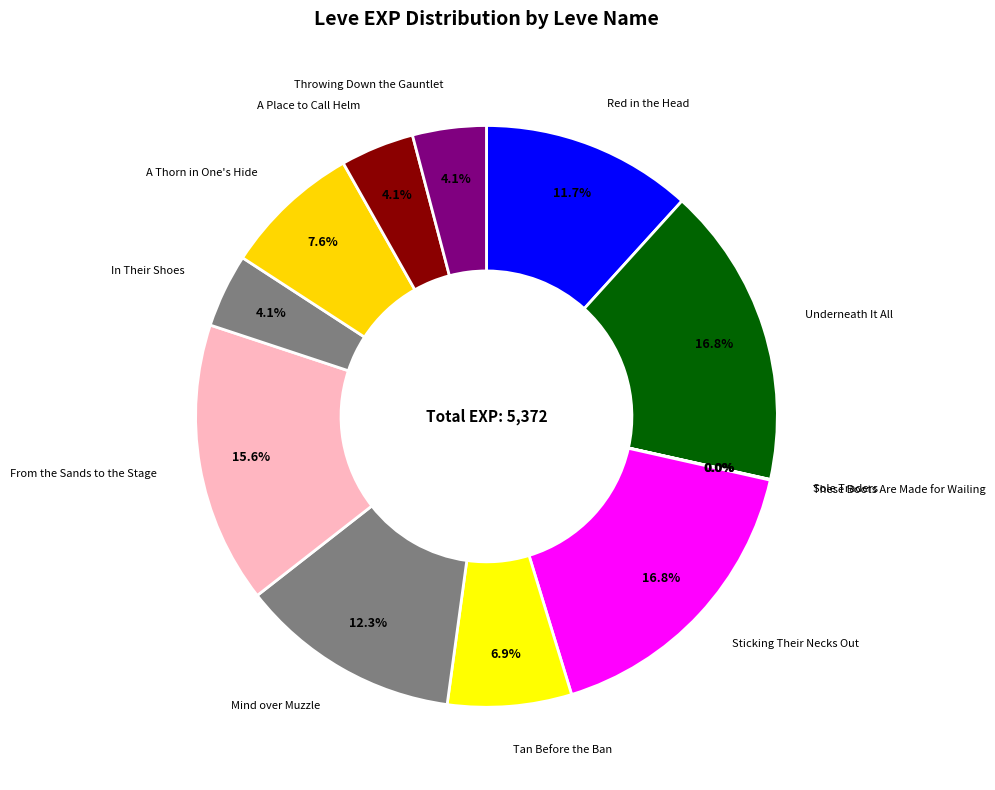

Rank the categories by value from highest to lowest.

Underneath It All, Sticking Their Necks Out, From the Sands to the Stage, Mind over Muzzle, Red in the Head, A Thorn in One's Hide, Tan Before the Ban, In Their Shoes, A Place to Call Helm, Throwing Down the Gauntlet, Sole Traders, These Boots Are Made for Wailing